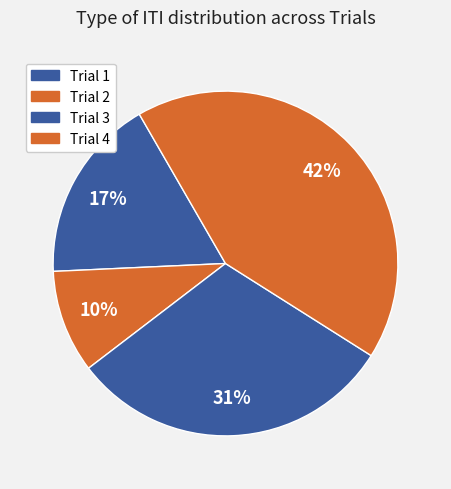

Which has a higher value, Trial 2 or Trial 4?

Trial 4